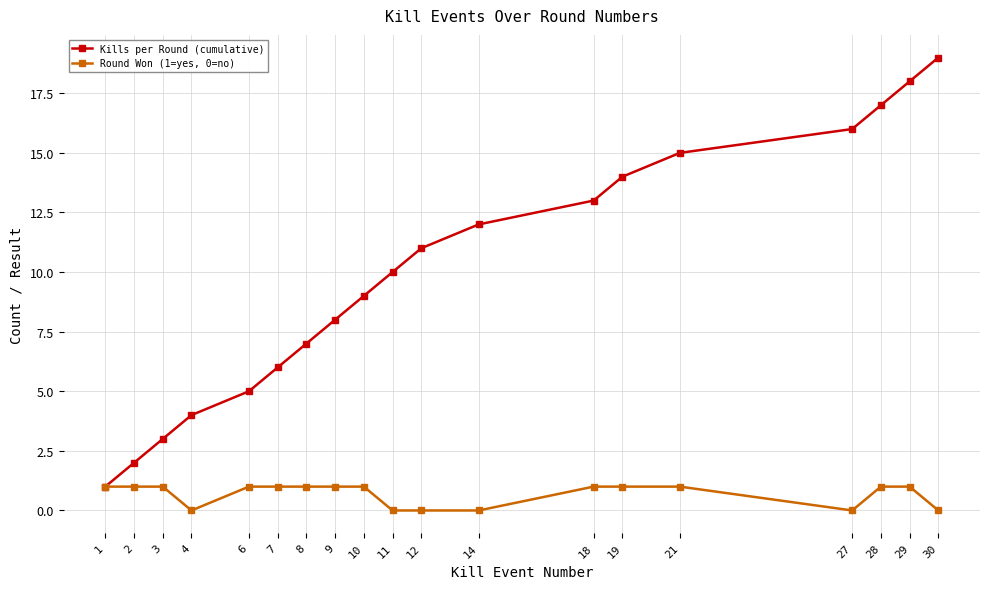

What is the difference between the highest and lowest values at 30?

19